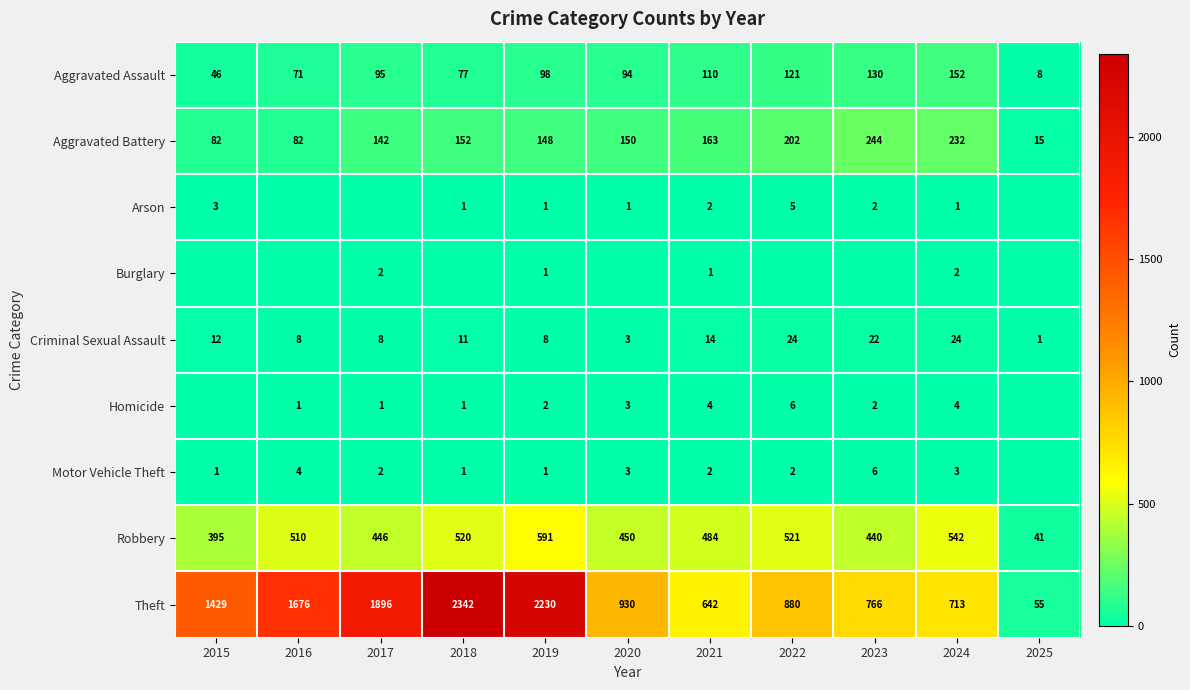

What is the sum of the Arson values at 2015 and 2023?

5